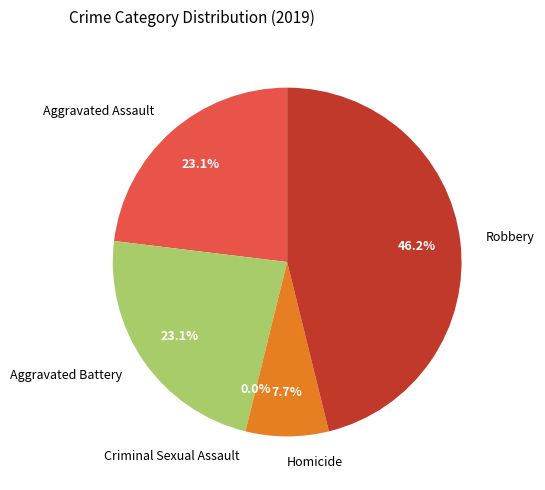

To the nearest percent, what is the average slice percentage?

20%